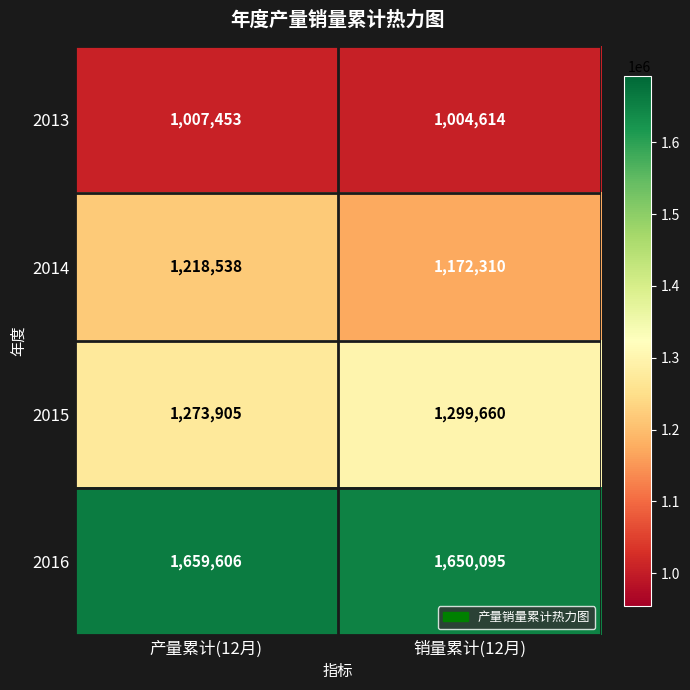

What is the sum of the 2015 values at 销量累计(12月) and 产量累计(12月)?

2573565